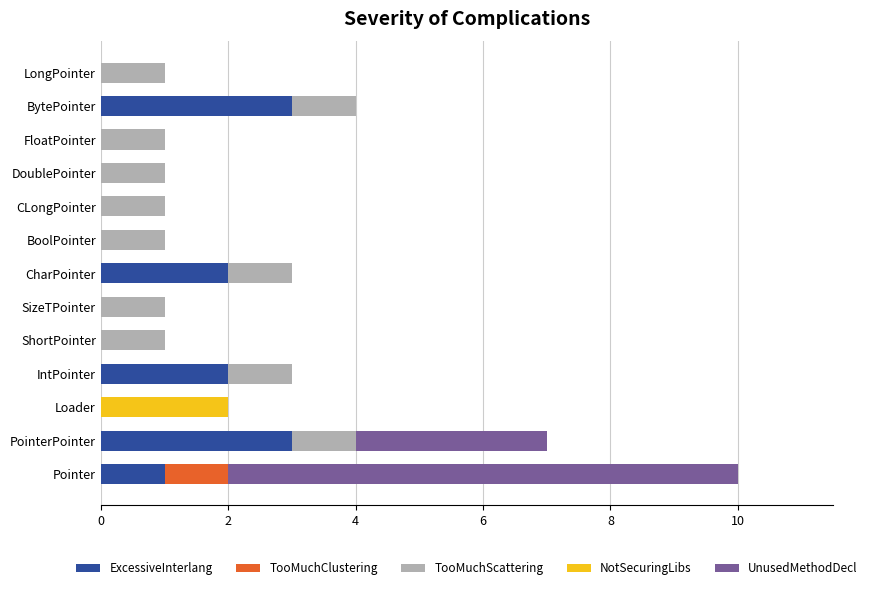

How many distinct data groups are displayed?

5